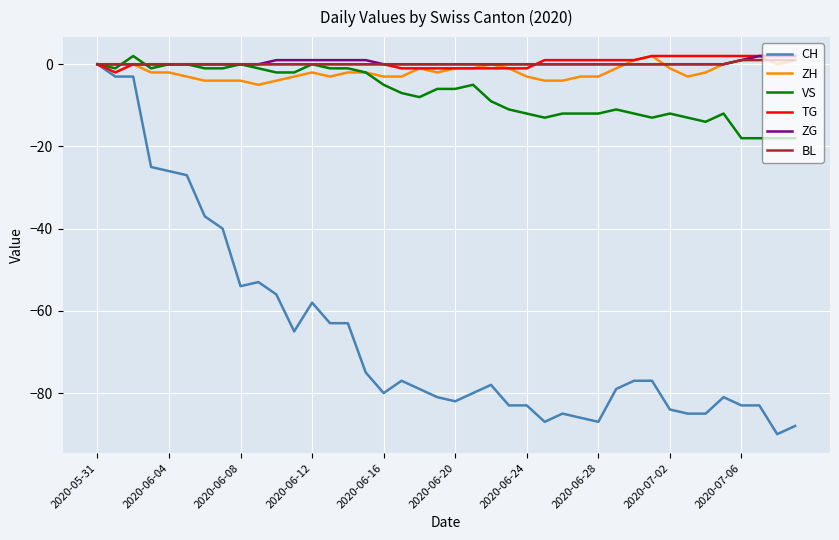

Which series has the widest spread of values?

CH